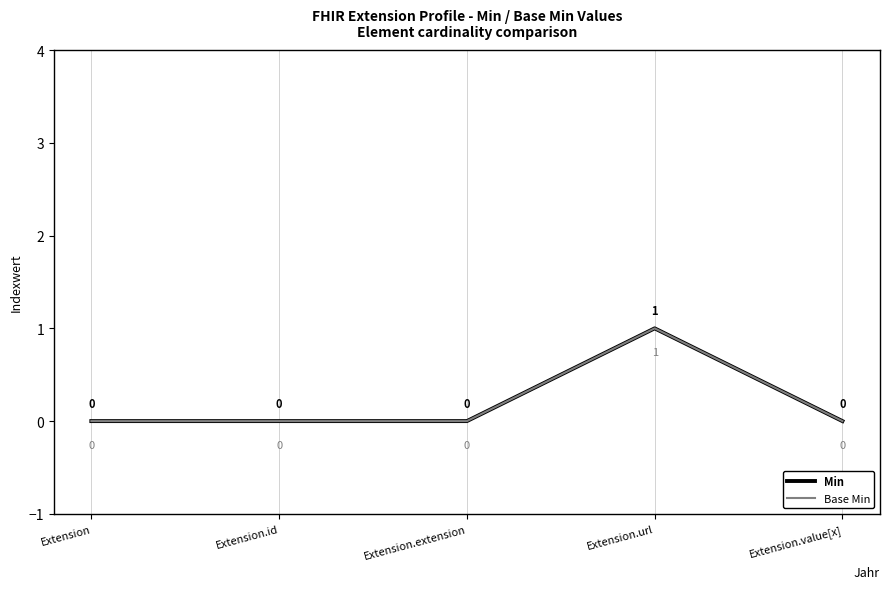

At which category does Base Min reach its first local peak?

Extension.url